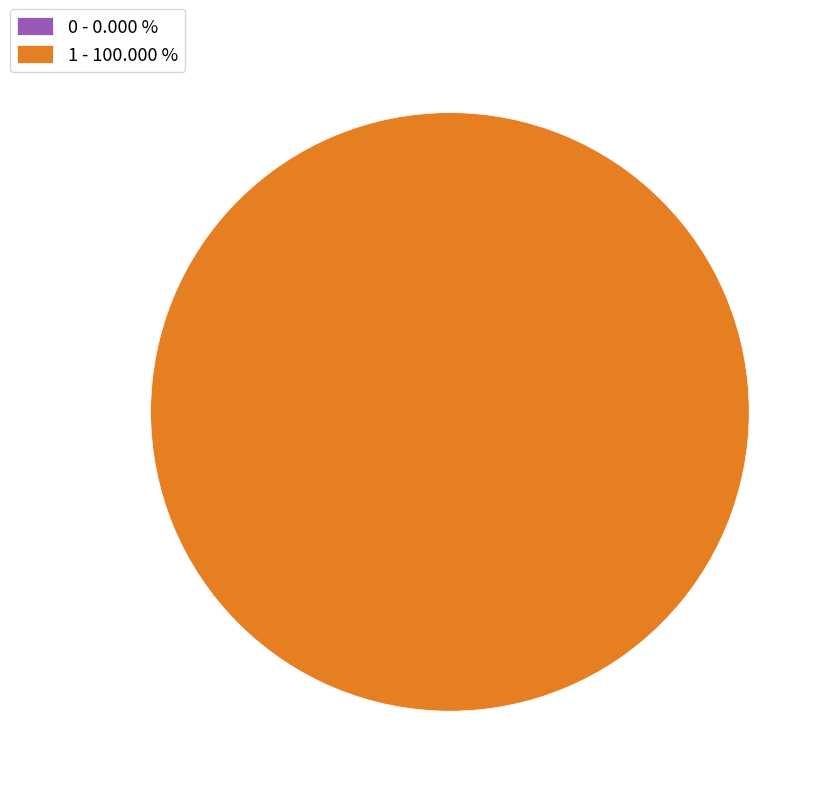

The 0 slice represents 1% of the pie. True or false?

False